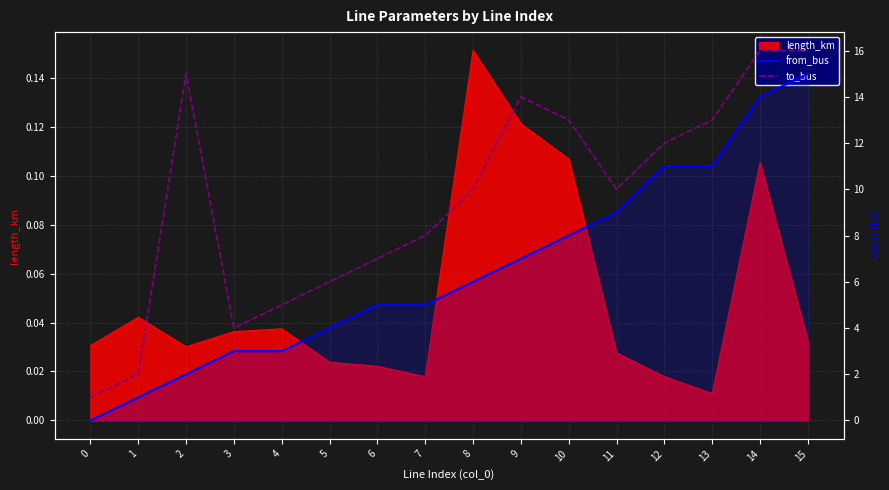

True or false: from_bus and to_bus cross at least once.

False